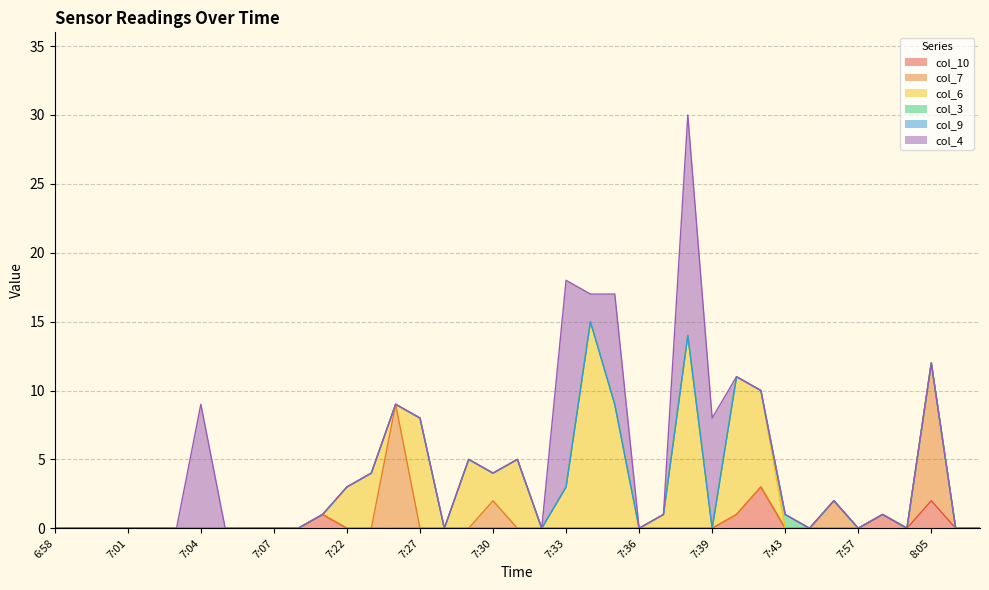

Where is col_10 nearest to the value 1?

7:21